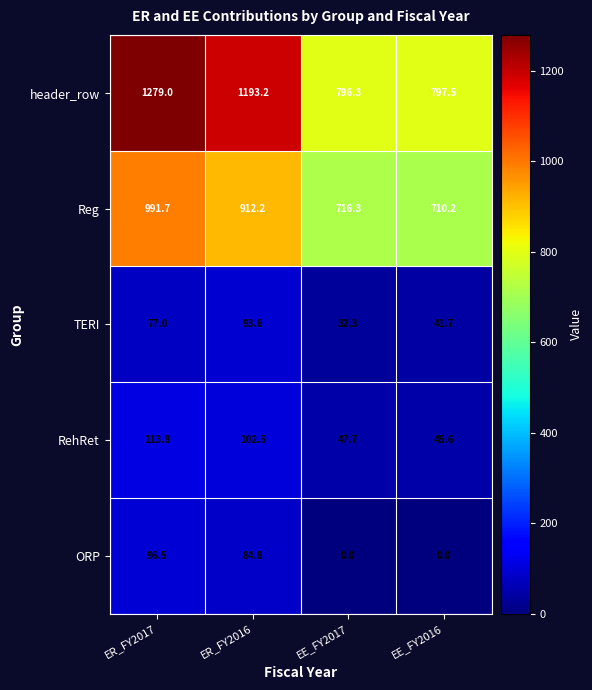

Which series has the largest total across all categories?

header_row